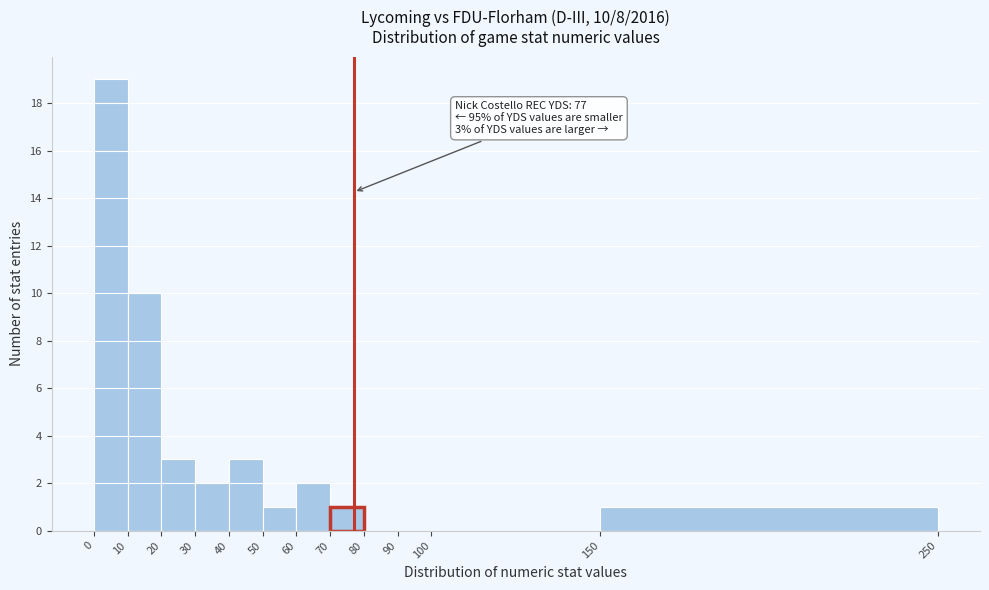

Over which range of the x-axis is the bar tallest?

0 to 10